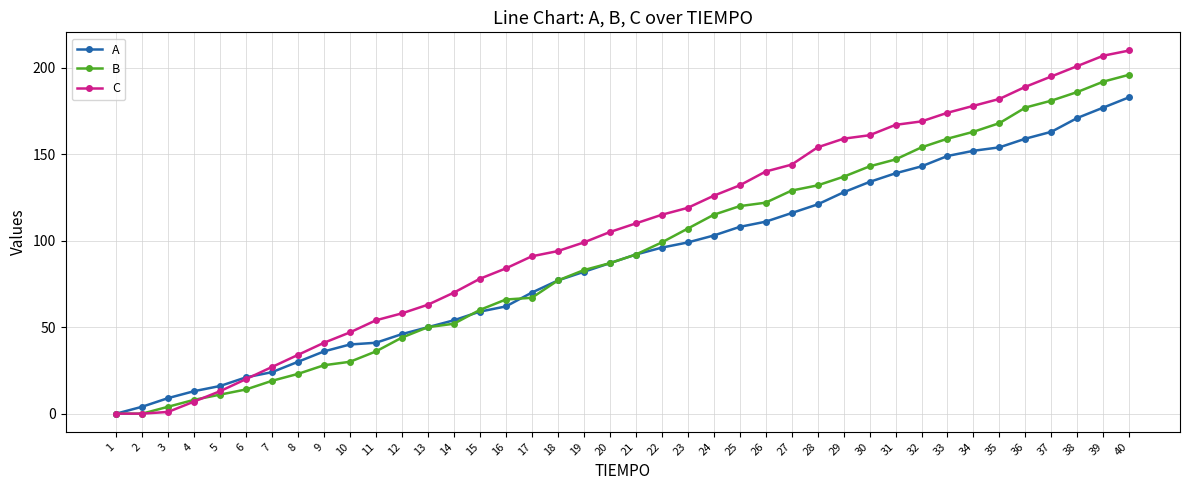

List the series in order of their peak value, highest first.

C, B, A